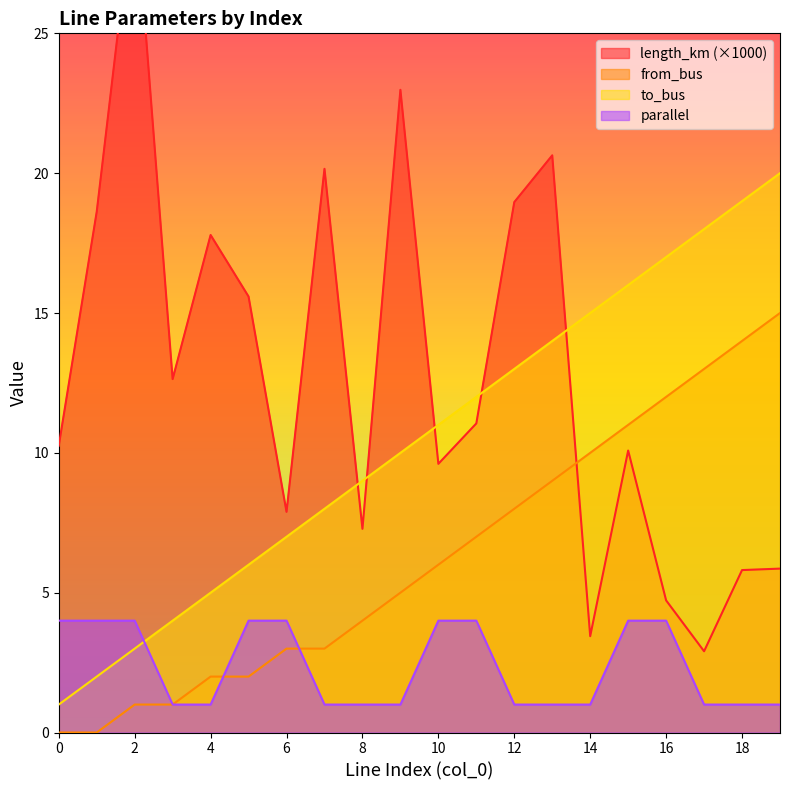

Between 3 and 0, which is larger?

3